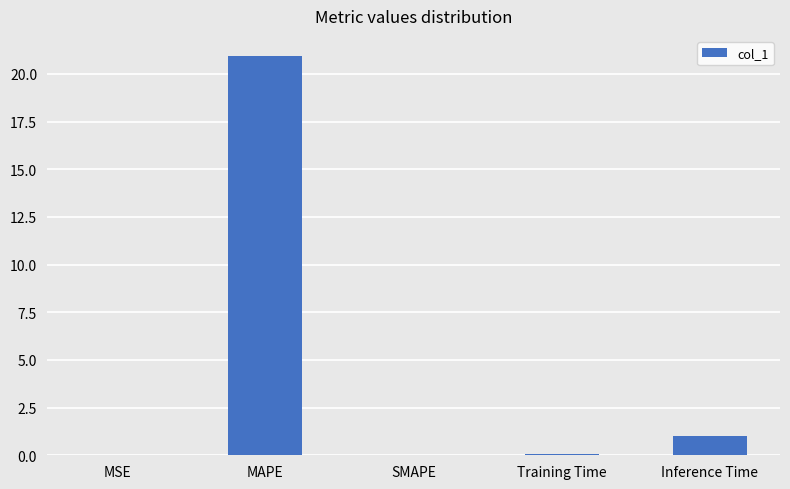

Approximately how many times larger is the value at Training Time compared to Inference Time?

0.1